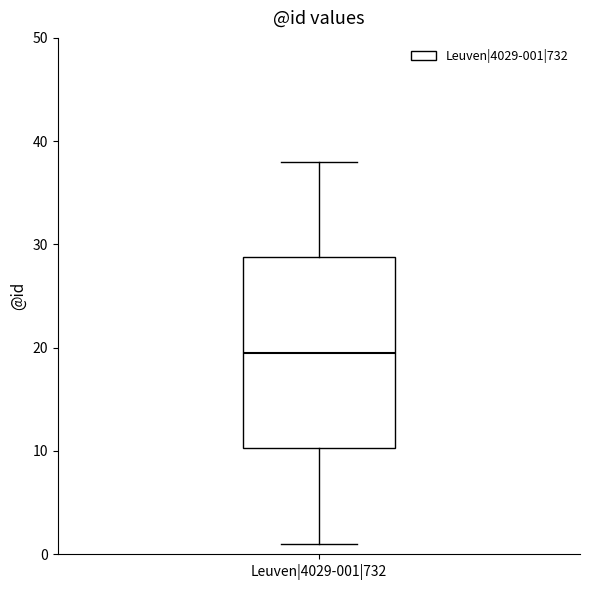

Where does the median line of the box for Leuven|4029-001|732 sit on the y-axis? The values are not printed on the chart, so give them approximately, as read against the axis.

20